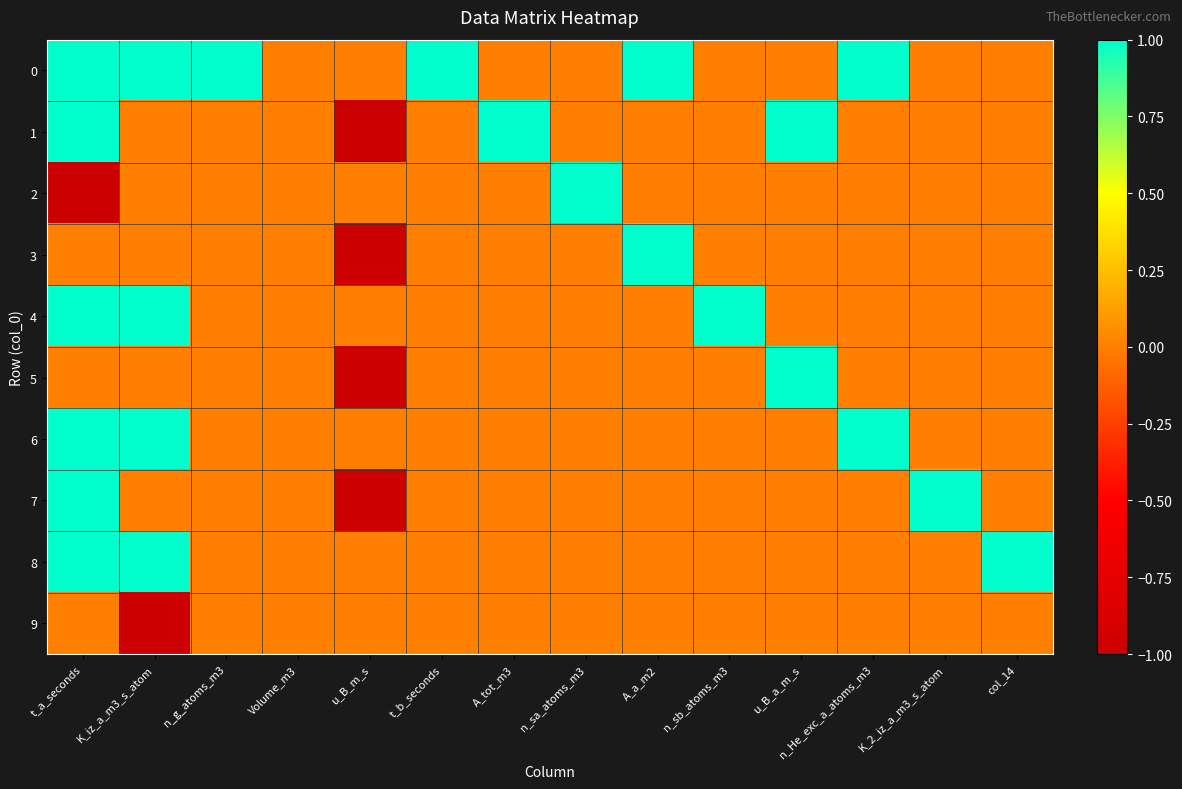

How many categories are shown in the chart?

14